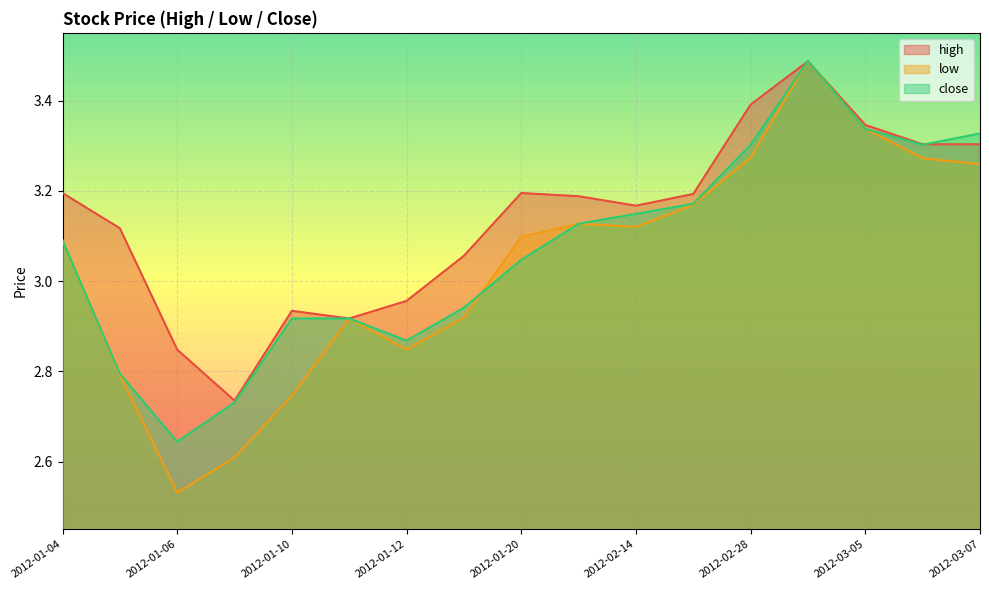

True or false: high and low cross at least once.

True